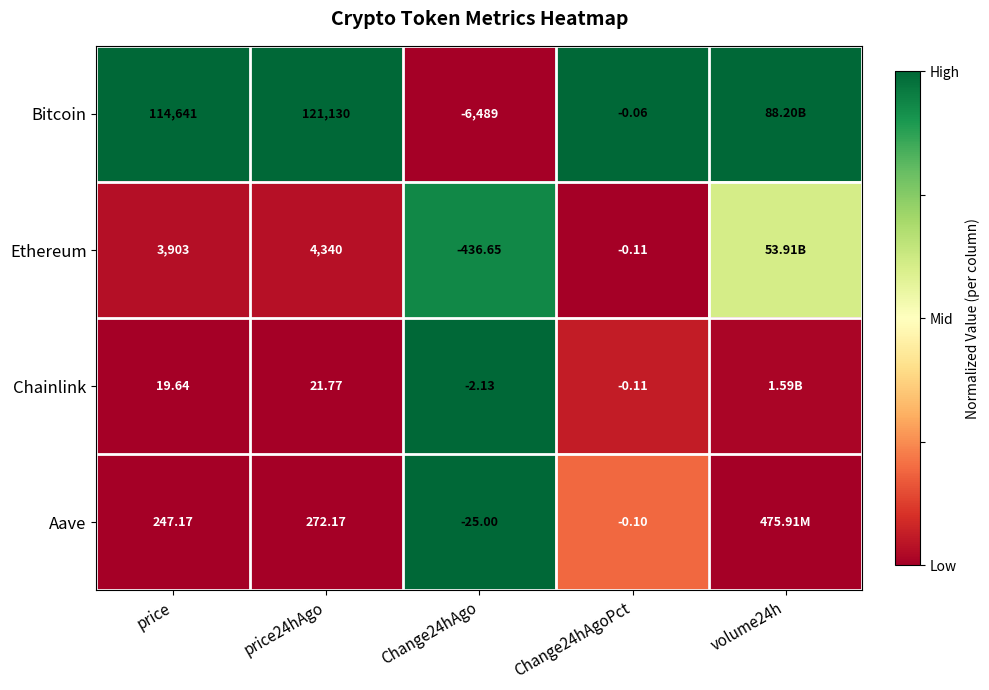

Is the value of Chainlink at Change24hAgo greater than the value of Aave at price24hAgo?

No